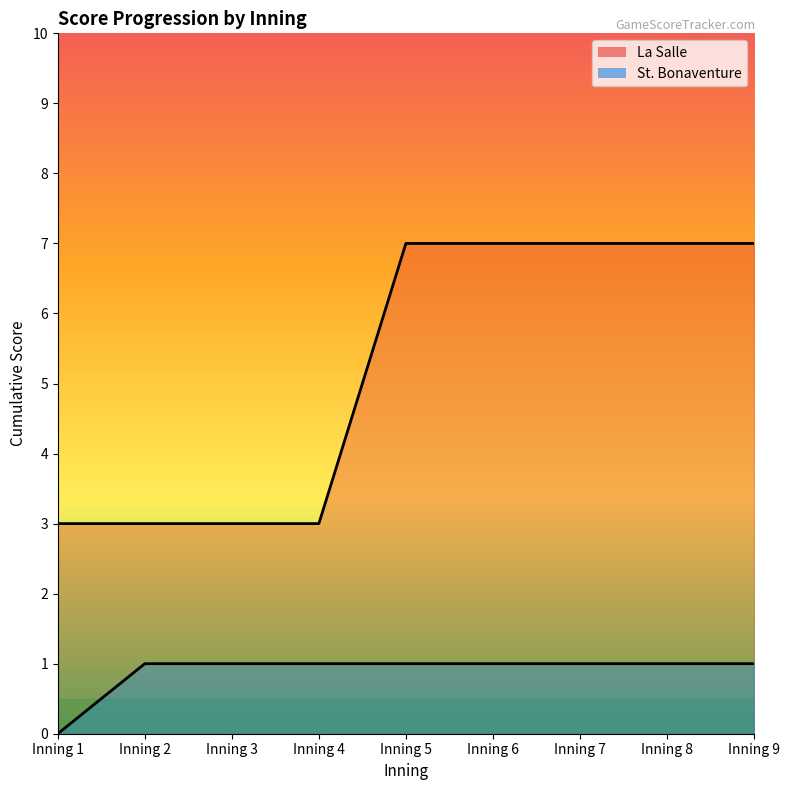

Between Inning 1 and Inning 7, which is larger?

Inning 7